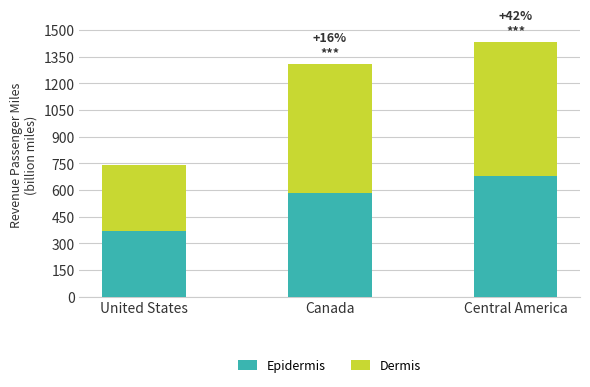

How many values in the Epidermis series exceed 580?

2